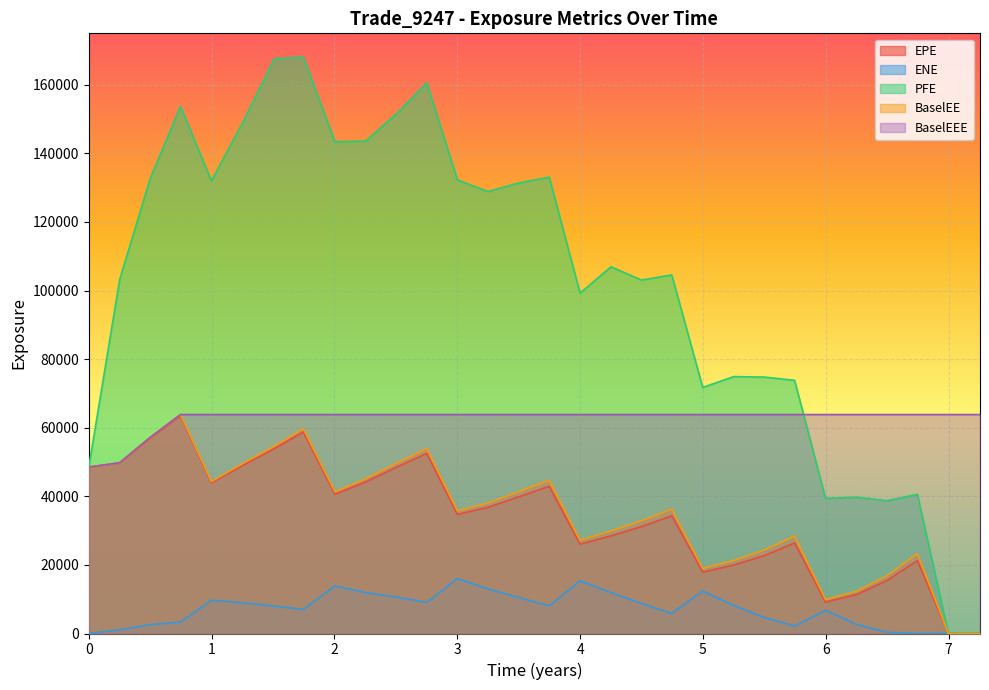

True or false: ENE has a value of 16038.0 at 3.0013.

True